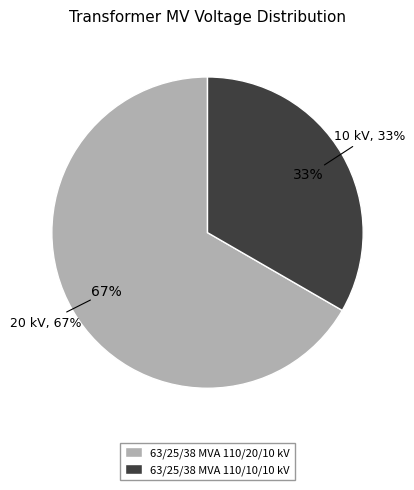

True or false: 63/25/38 MVA 110/10/10 kV accounts for 33% of the total.

True